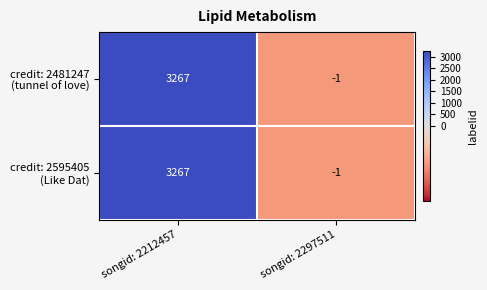

At which category is the sum across all series the highest?

songid: 2212457